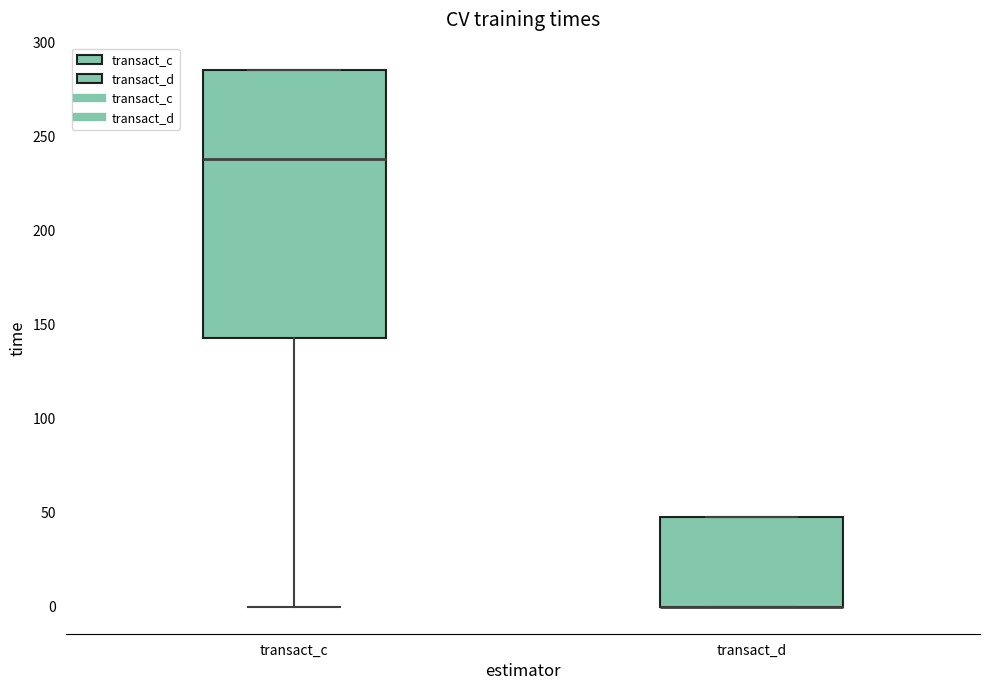

Reading left to right, read every box against the y-axis: the position of its median line, the range the box covers, and the ends of its whiskers. The values are not printed on the chart, so give them approximately, as read against the axis.

transact_c: median 240, box 145 to 285, whiskers 0 to 285
transact_d: median 0 (drawn on the box's lower edge), box 0 to 50, whiskers 0 to 50